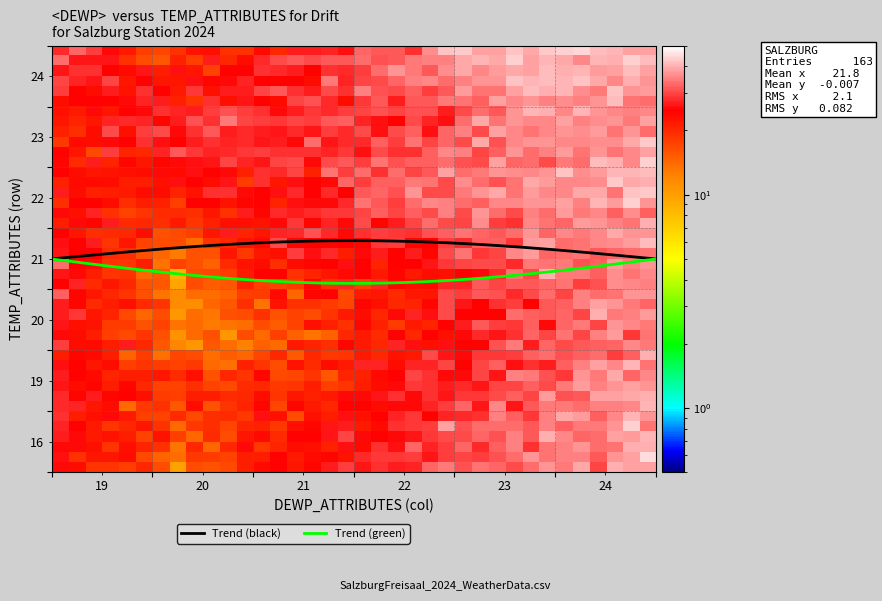

What are all the series names shown in the legend?

Trend (black), Trend (green)